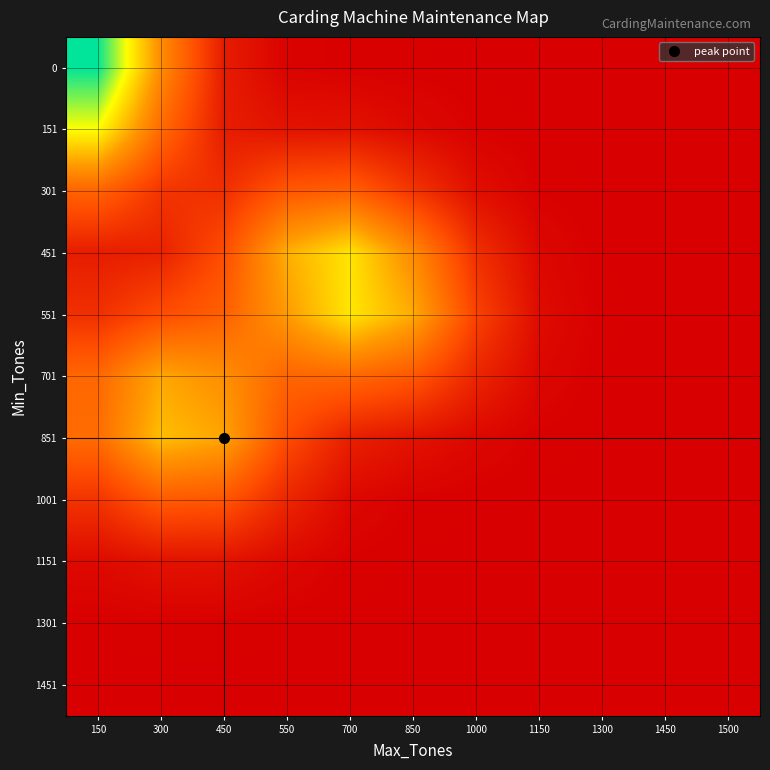

Reading left to right, extract all data points from this chart.

0: 150=0.6	300=0.3	450=0.1	550=0.0	700=0.0	850=0.0	1000=0.0	1150=0.0	1300=0.0	1450=0.0	1500=0.0
151: 150=0.4	300=0.2	450=0.1	550=0.0	700=0.0	850=0.0	1000=0.0	1150=0.0	1300=0.0	1450=0.0	1500=0.0
301: 150=0.2	300=0.1	450=0.1	550=0.2	700=0.2	850=0.1	1000=0.0	1150=0.0	1300=0.0	1450=0.0	1500=0.0
451: 150=0.1	300=0.1	450=0.2	550=0.3	700=0.4	850=0.3	1000=0.1	1150=0.0	1300=0.0	1450=0.0	1500=0.0
551: 150=0.1	300=0.1	450=0.2	550=0.3	700=0.4	850=0.3	1000=0.1	1150=0.0	1300=0.0	1450=0.0	1500=0.0
701: 150=0.2	300=0.3	450=0.3	550=0.2	700=0.2	850=0.2	1000=0.1	1150=0.0	1300=0.0	1450=0.0	1500=0.0
851: 150=0.2	300=0.4	450=0.3	550=0.1	700=0.1	850=0.0	1000=0.0	1150=0.0	1300=0.0	1450=0.0	1500=0.0
1001: 150=0.1	300=0.2	450=0.2	550=0.1	700=0.0	850=0.0	1000=0.0	1150=0.0	1300=0.0	1450=0.0	1500=0.0
1151: 150=0.0	300=0.0	450=0.0	550=0.0	700=0.0	850=0.0	1000=0.0	1150=0.0	1300=0.0	1450=0.0	1500=0.0
1301: 150=0.0	300=0.0	450=0.0	550=0.0	700=0.0	850=0.0	1000=0.0	1150=0.0	1300=0.0	1450=0.0	1500=0.0
1451: 150=0.0	300=0.0	450=0.0	550=0.0	700=0.0	850=0.0	1000=0.0	1150=0.0	1300=0.0	1450=0.0	1500=0.0